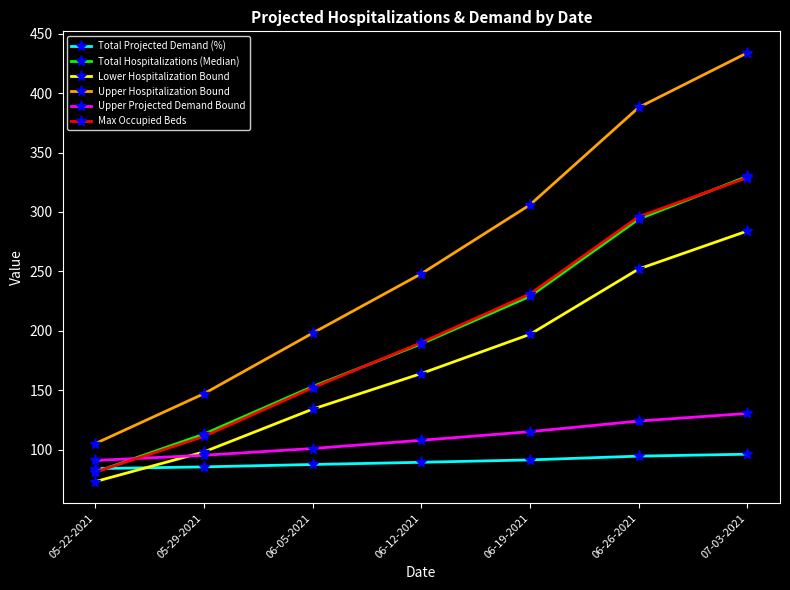

True or false: Max Occupied Beds and Upper Hospitalization Bound intersect in this chart.

False